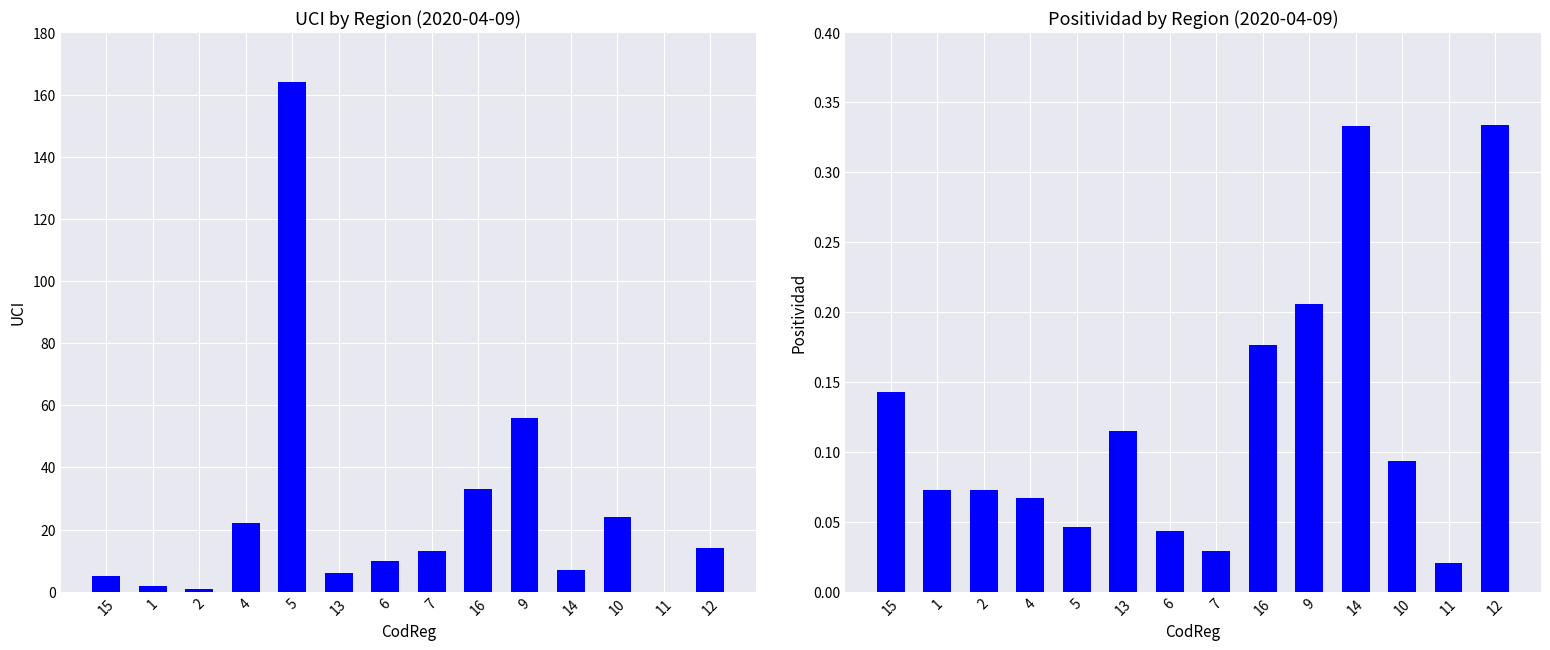

Which has a higher value, 11 or 1?

1